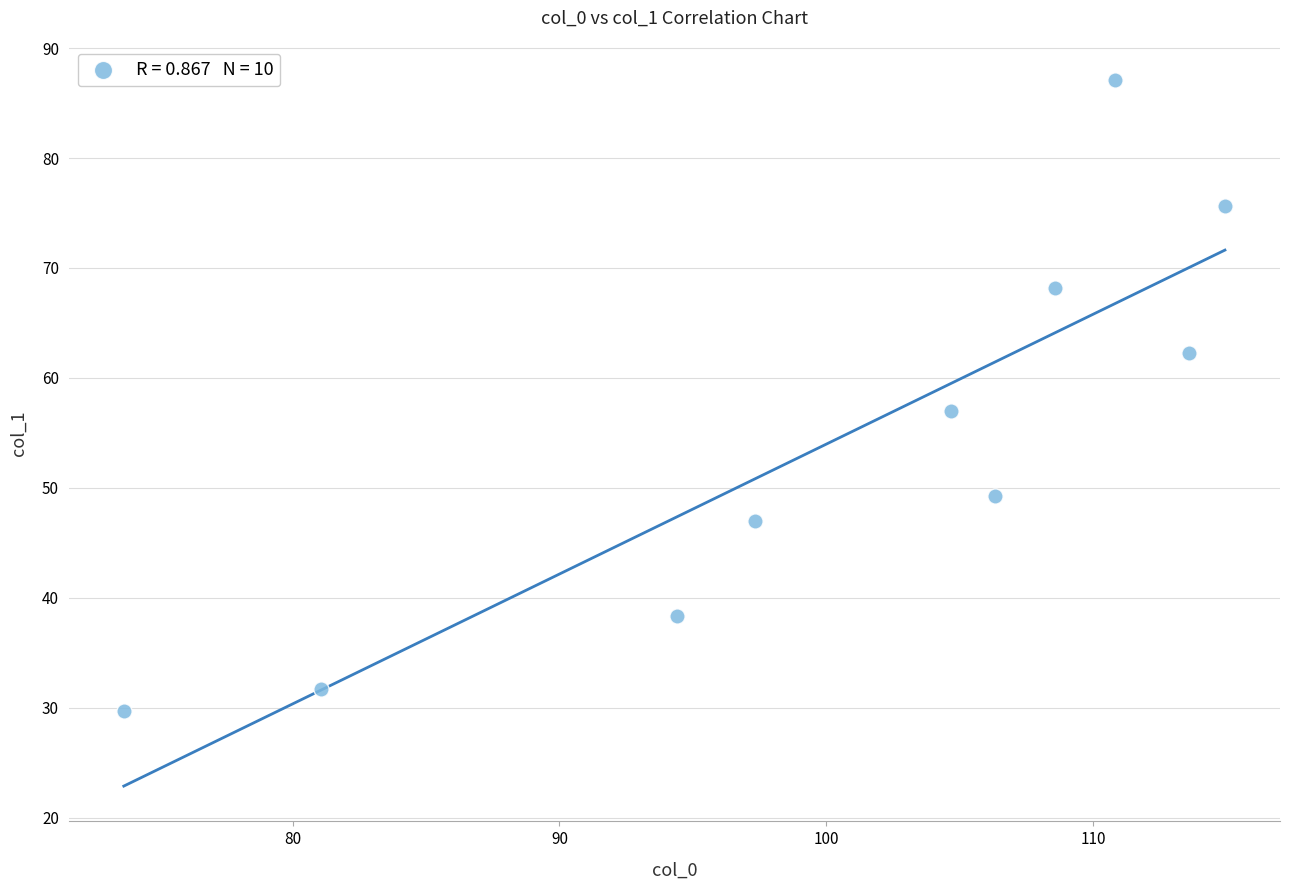

What Y value in the scatter plot is closest to 58?

57.0